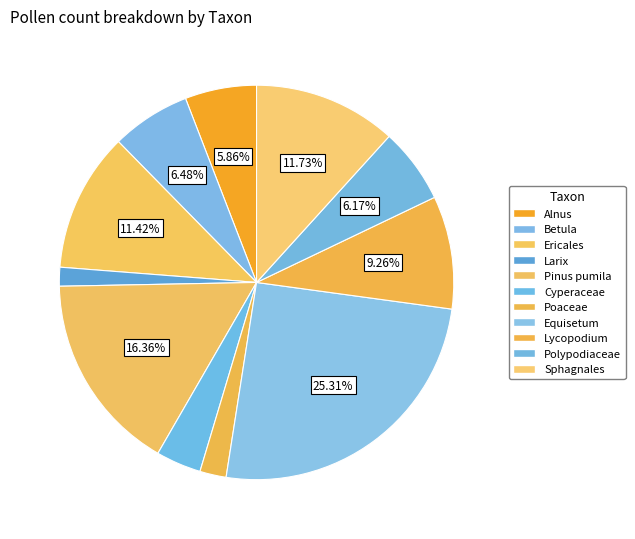

To the nearest percent, what is the difference between the Polypodiaceae and Lycopodium slice percentages?

3%